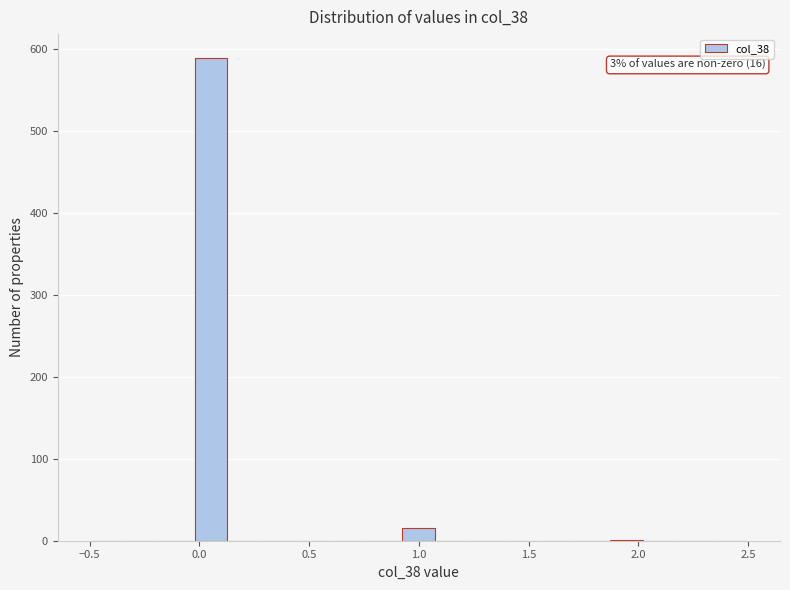

Around what value on the x-axis is the tallest bar? Give the approximate position of its centre, as read against the axis.

0.05